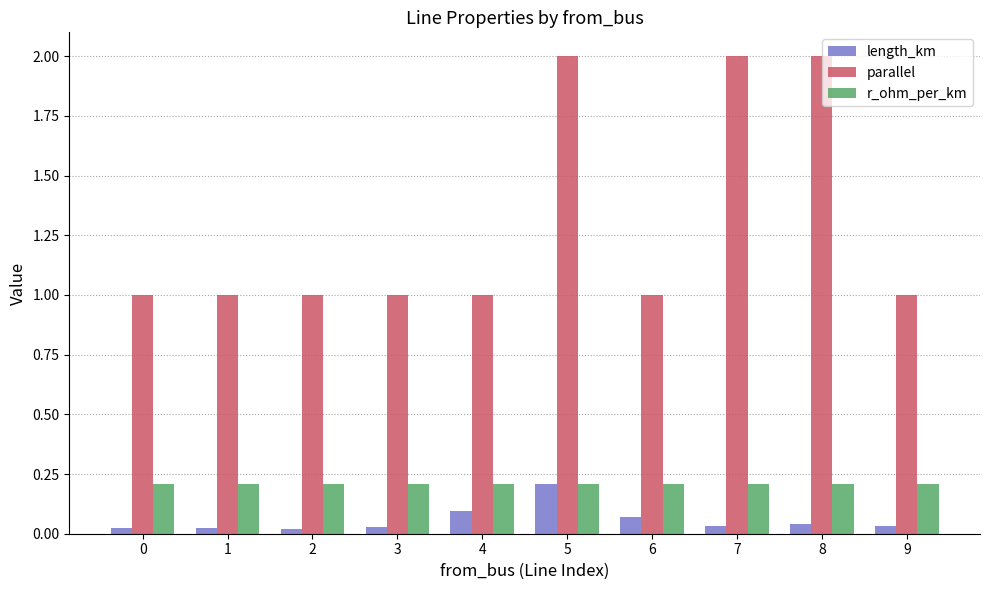

Is it true that r_ohm_per_km equals 0.1 at 3?

False